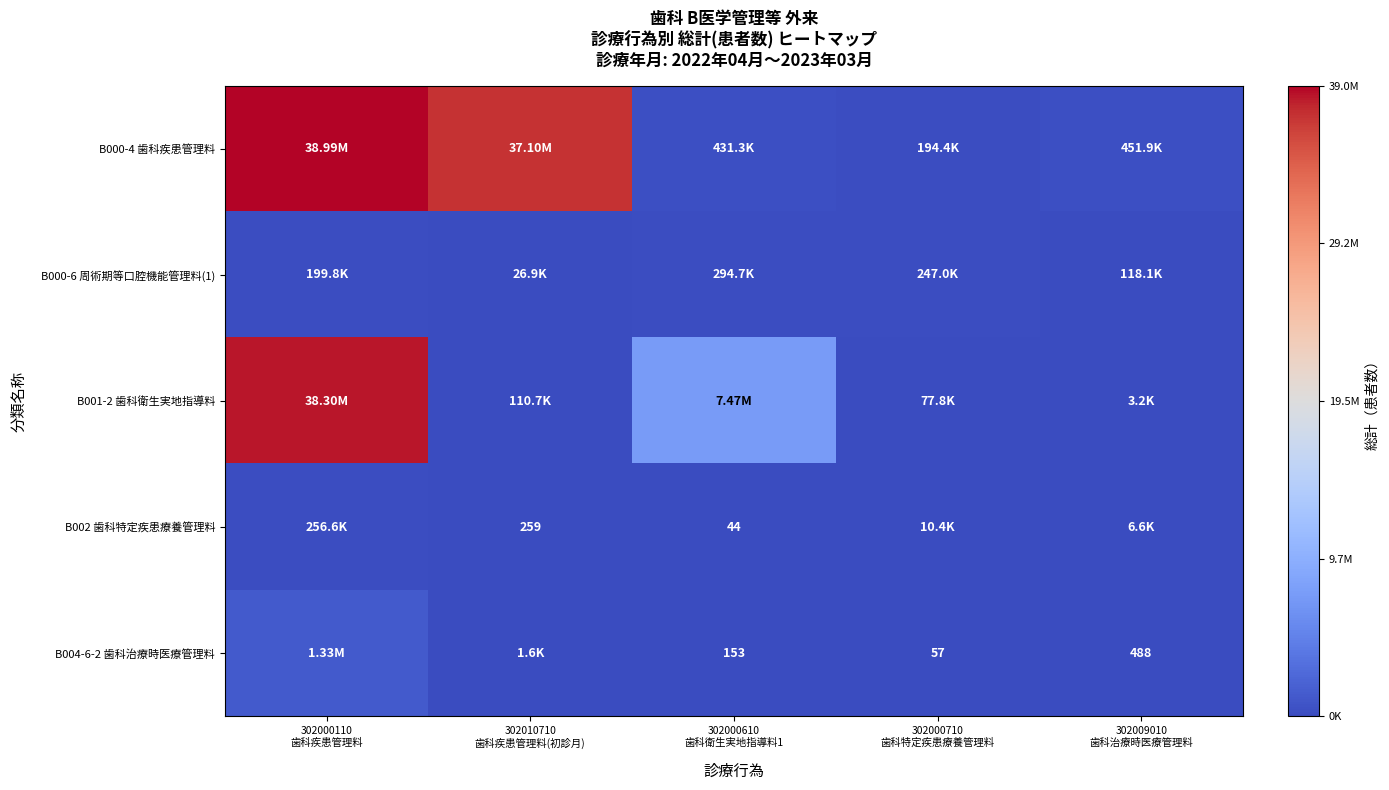

What is the highest value of the B000-4 歯科疾患管理料 series?

38986155